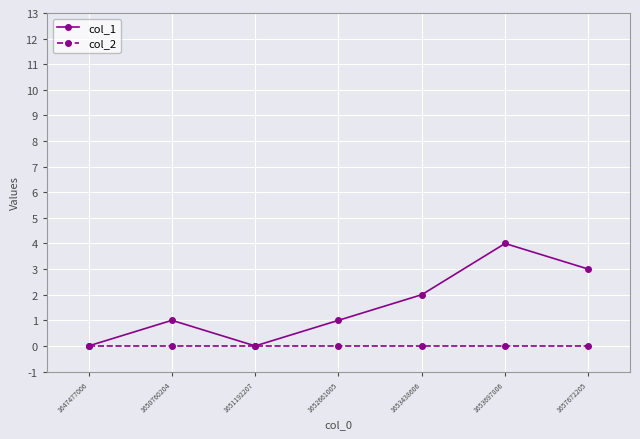

What is the value of the col_1 point at the 7th from the left?

3